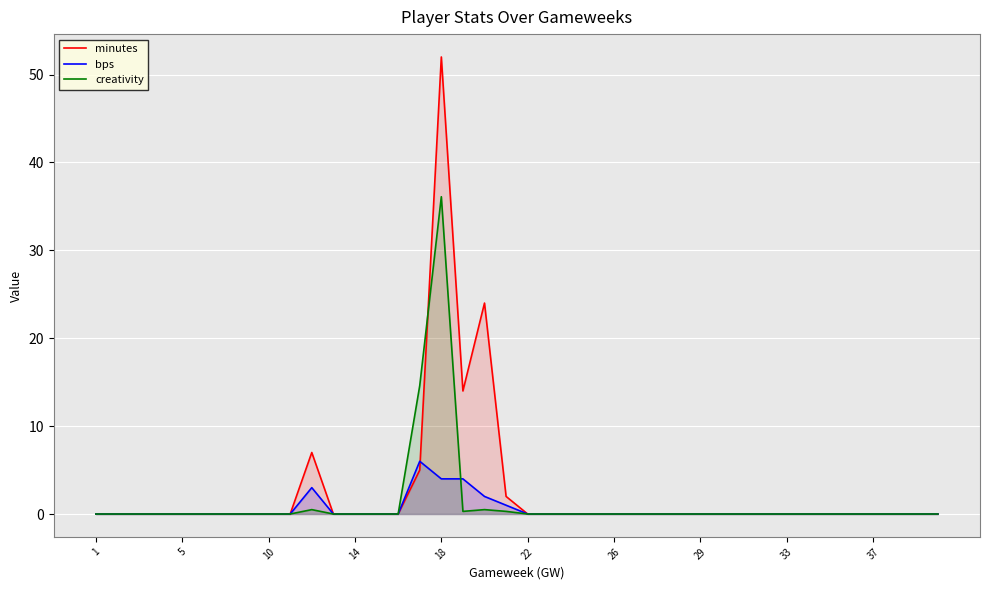

How many lines are shown in the chart?

3